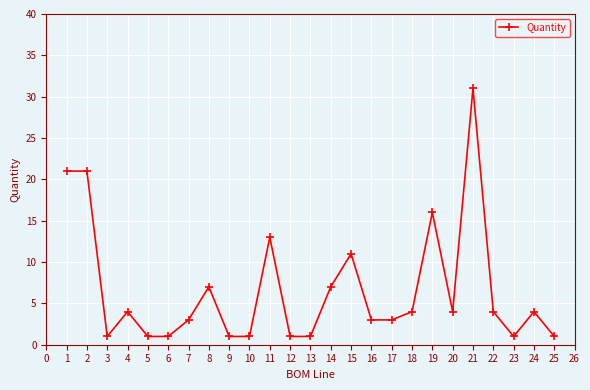

Reading left to right, list all the values displayed in this chart.

21	21	1	4	1	1	3	7	1	1	13	1	1	7	11	3	3	4	16	4	31	4	1	4	1